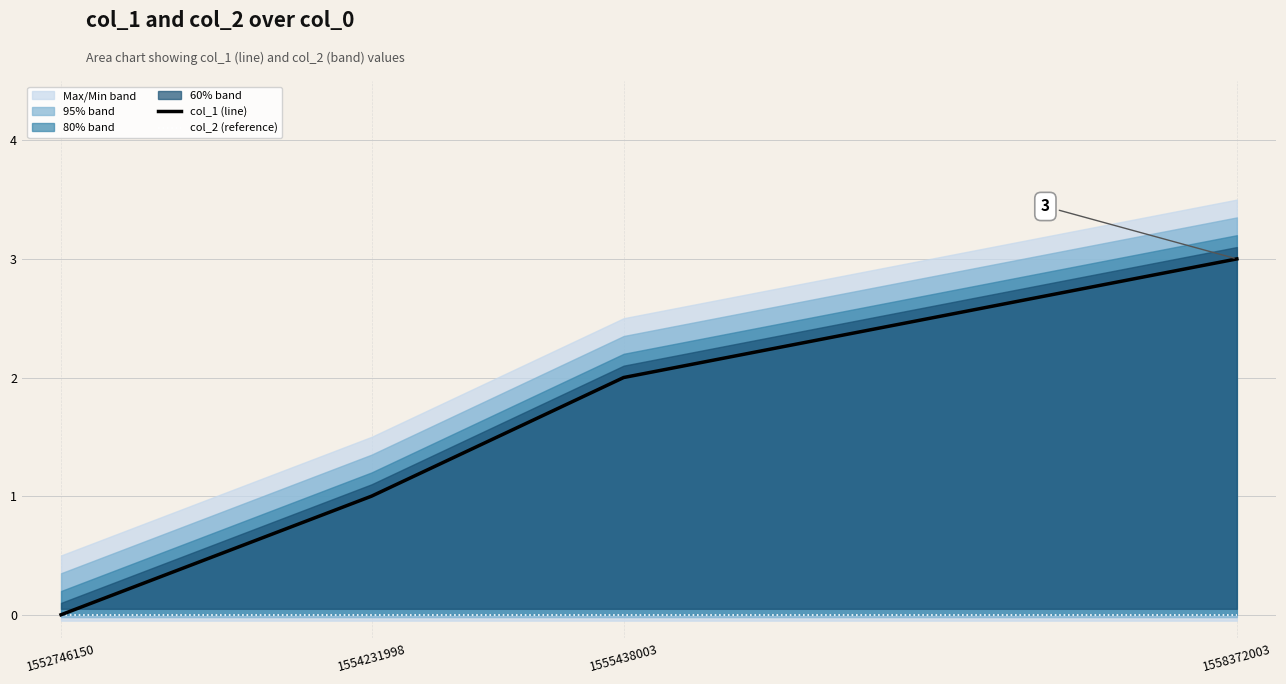

The col_1 (line) series shows 3 at 1558372003. True or false?

True